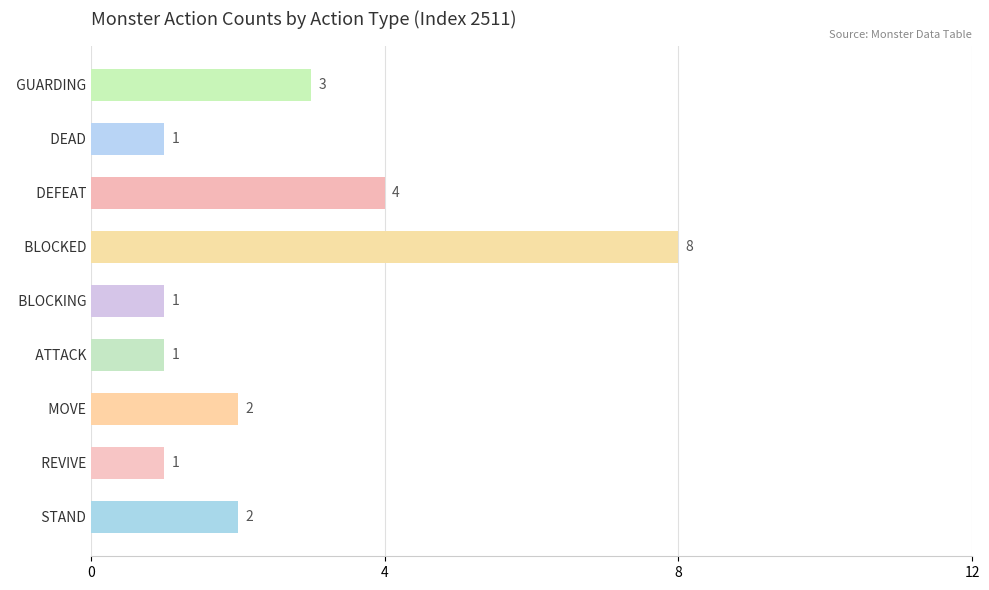

How many data points are less than 2?

4